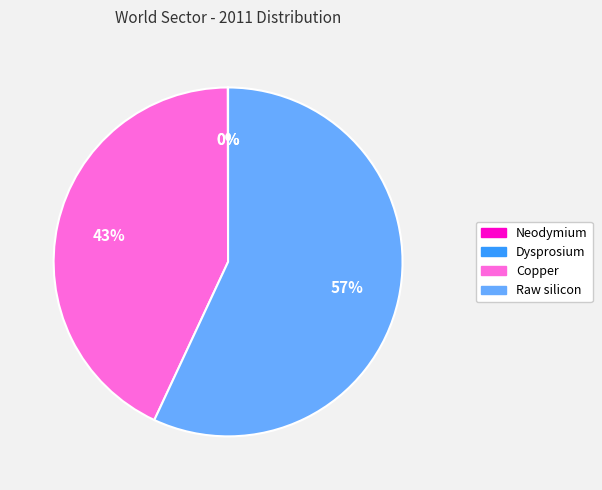

What percentage is the Raw silicon slice, to the nearest percent?

57%